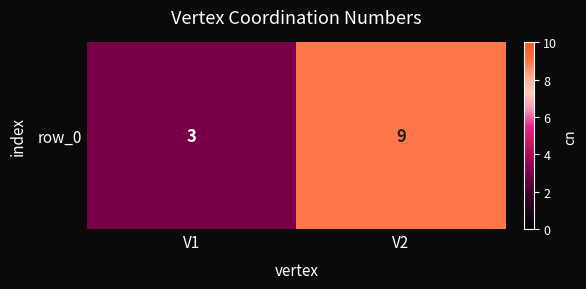

At which category does the chart reach its peak across all series?

V2